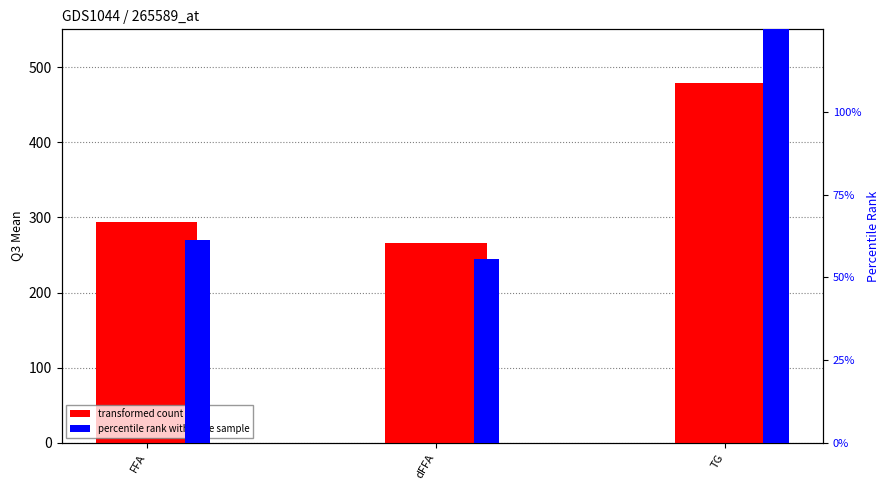

Which series has the largest range (max minus min)?

transformed count